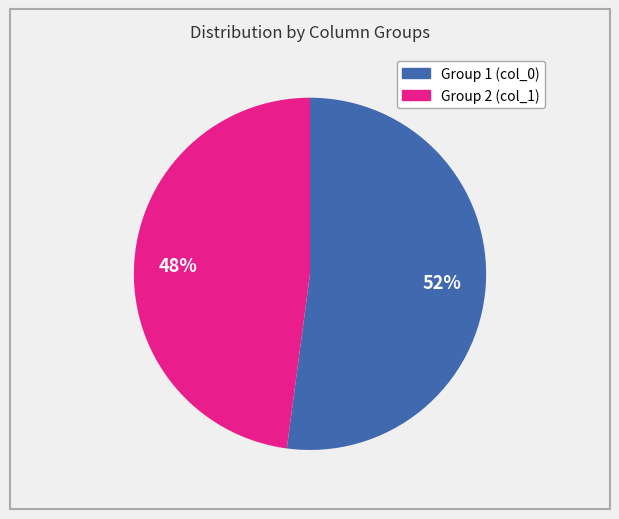

Does any single category account for the majority?

Yes